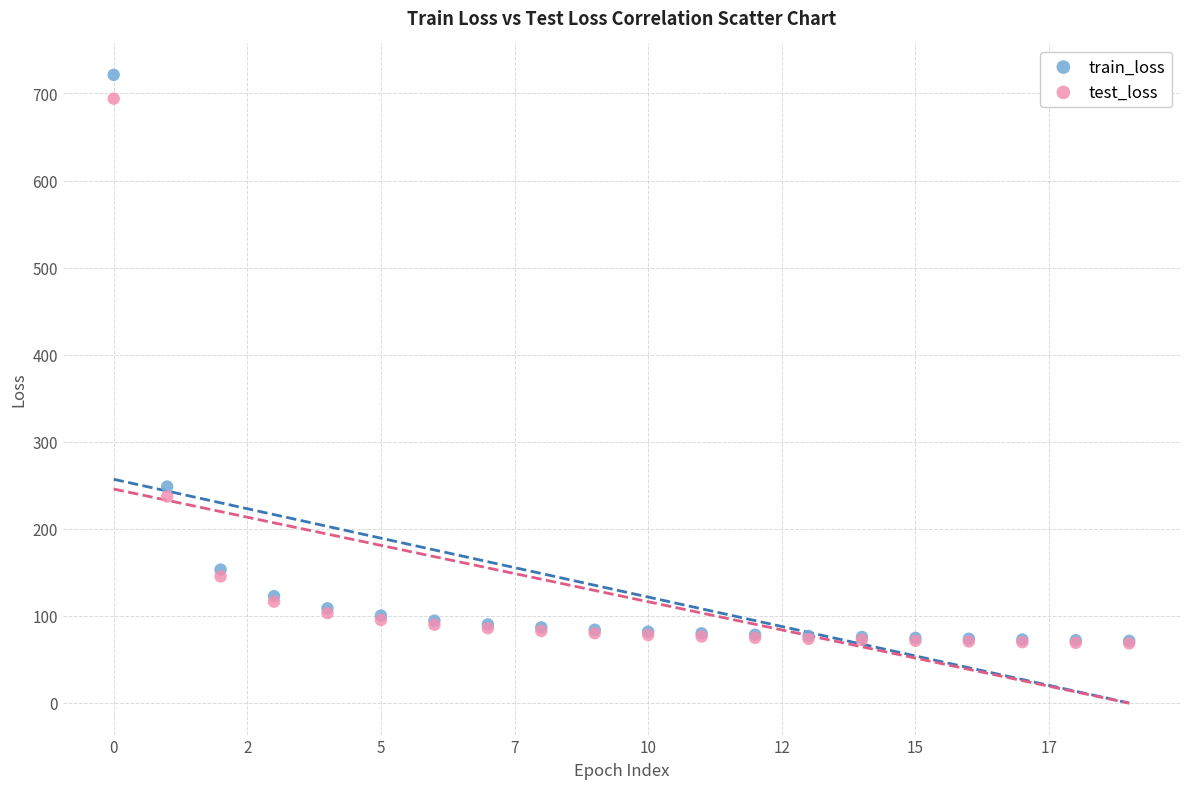

Across all series, what Y value is closest to 394?

248.5